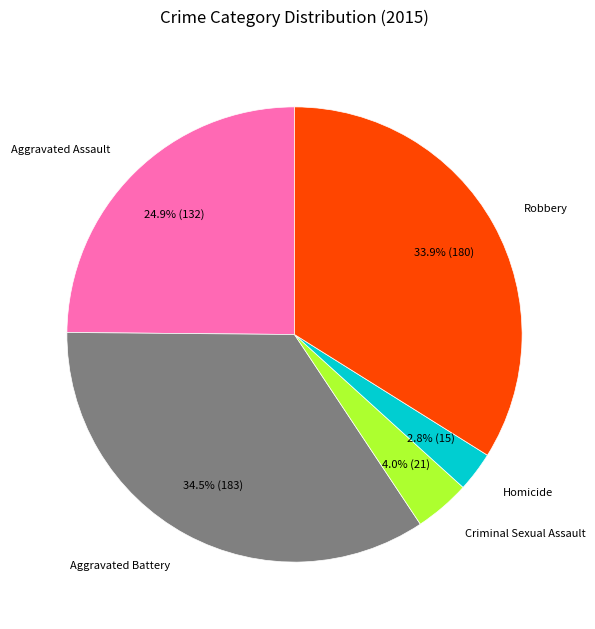

Does any single category account for the majority?

No